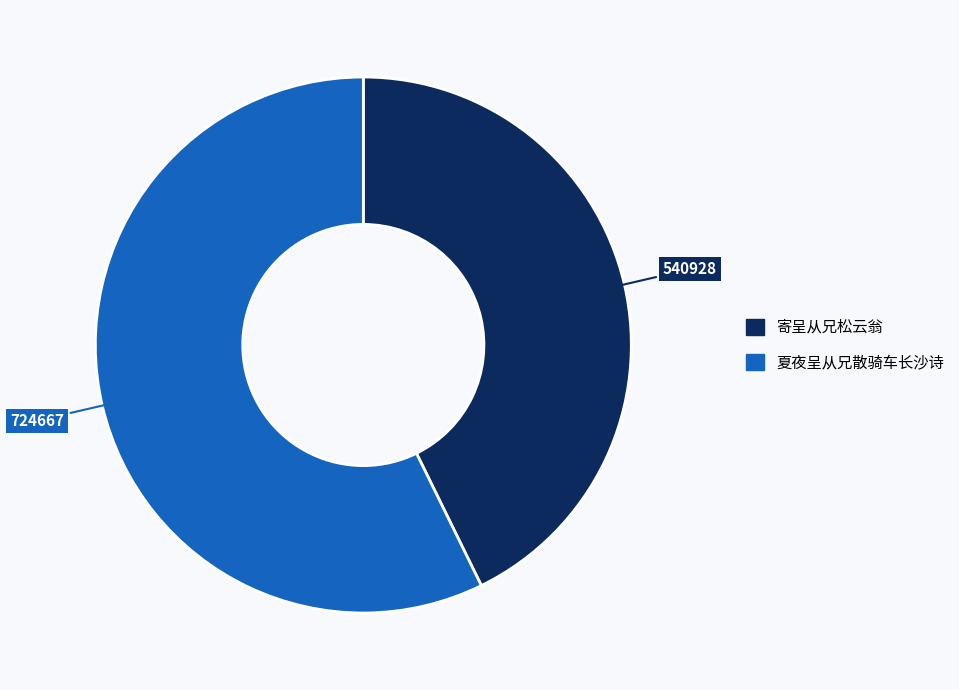

Is there a majority slice in this chart?

Yes